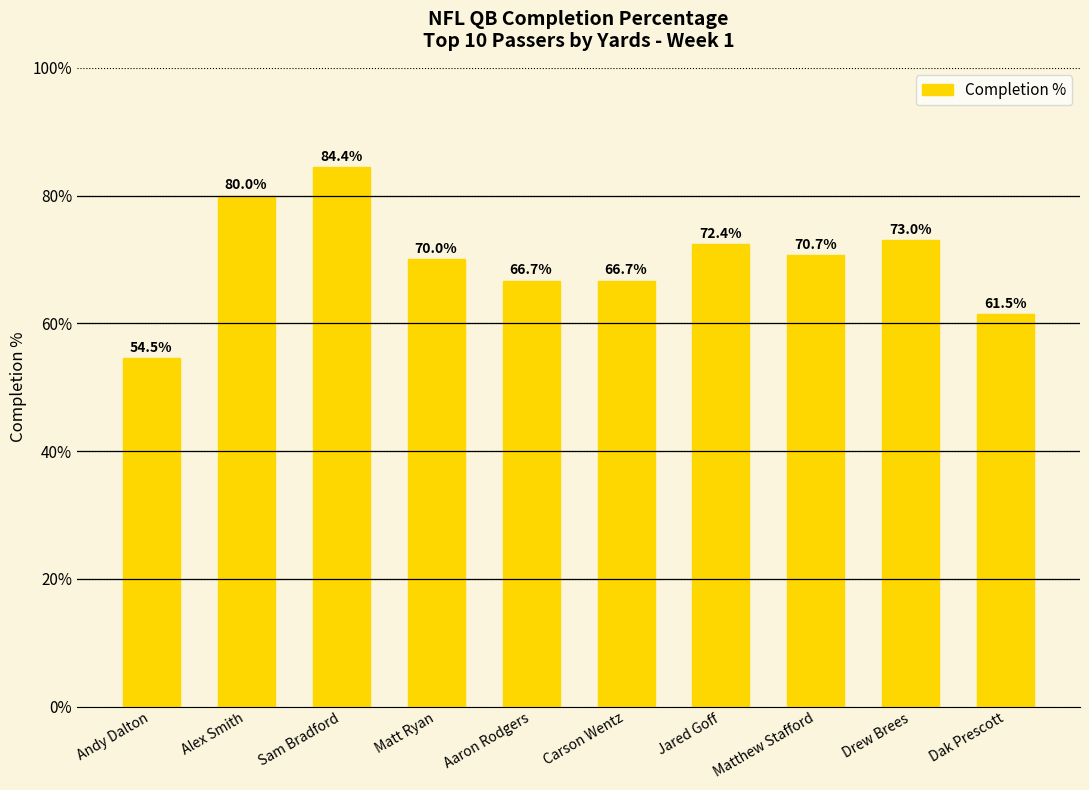

What is the sum of the values at Jared Goff and Sam Bradford?

156.8